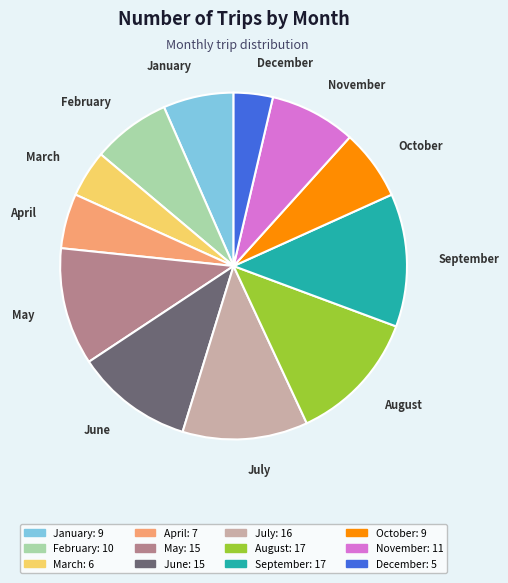

Does any single category account for the majority?

No